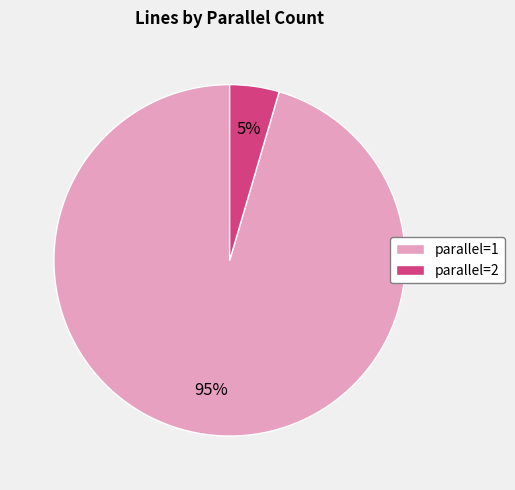

Between parallel=1 and parallel=2, which is larger?

parallel=1